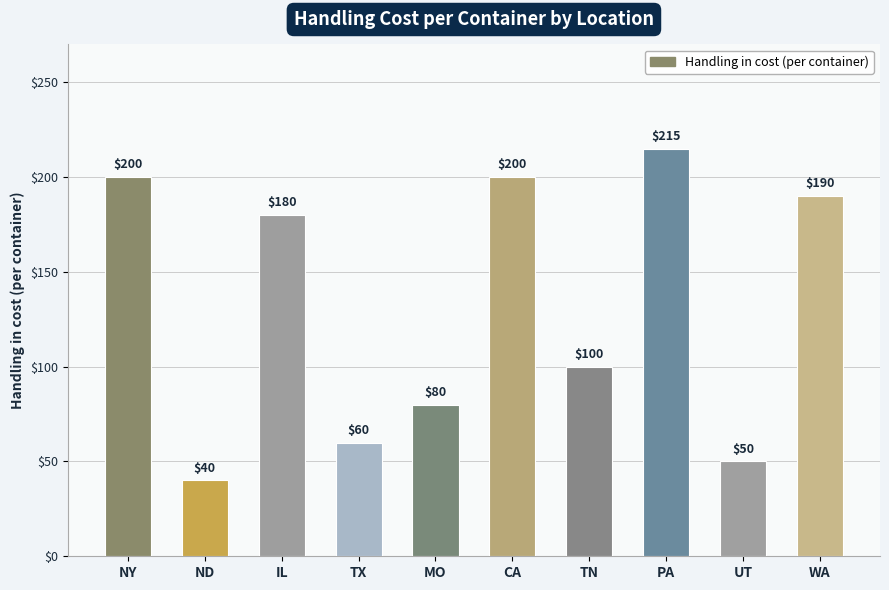

What value does the data have at NY, to the nearest 5?

200